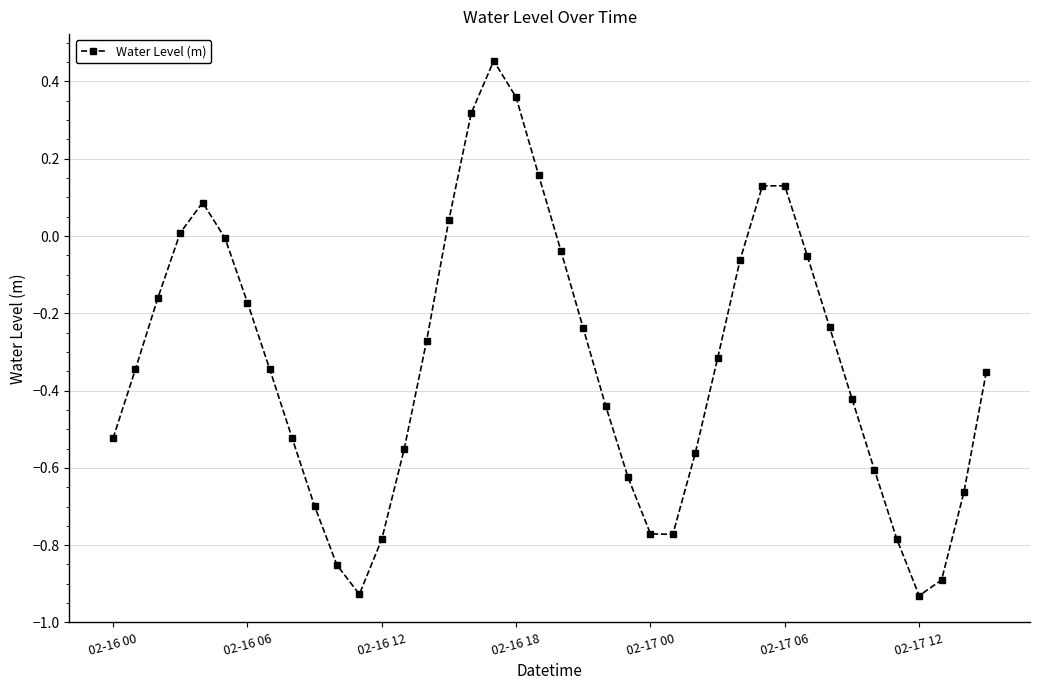

What is the difference between the maximum and minimum values?

1.4